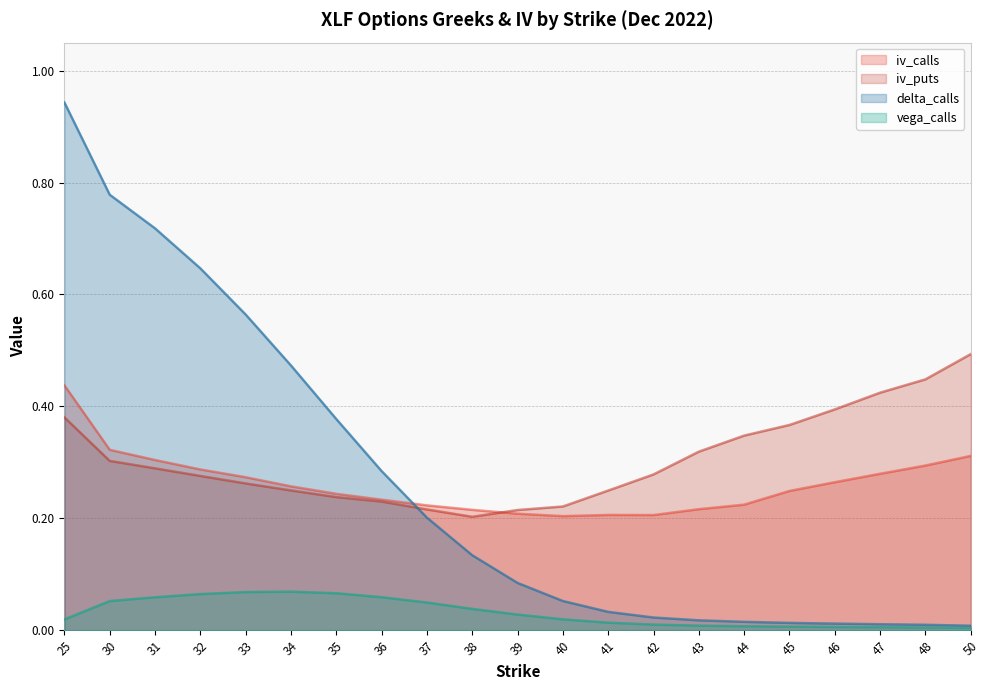

What is the difference between the second highest and second lowest values in the vega_calls series?

0.1